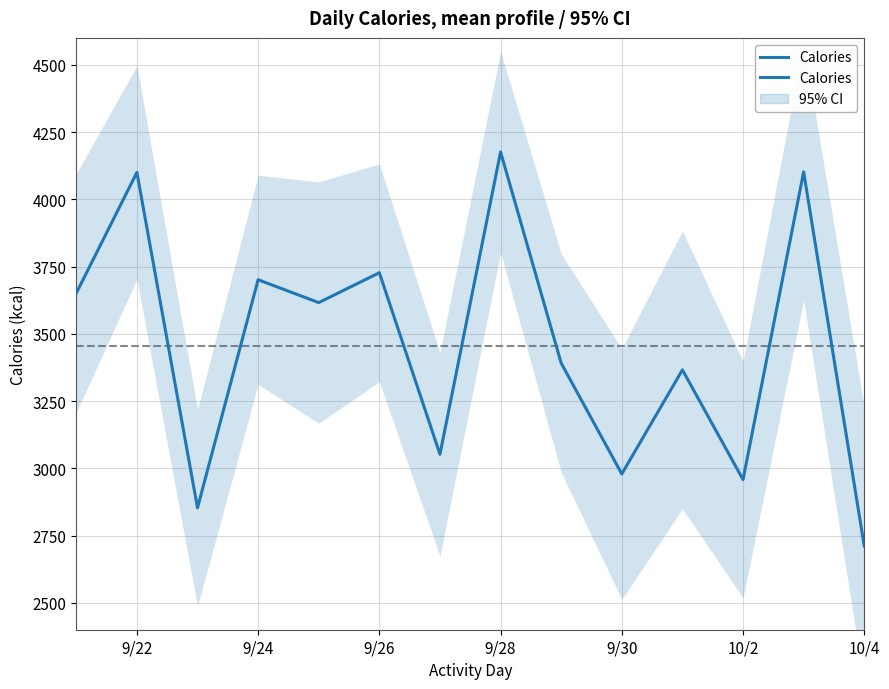

What is the average value?

3456